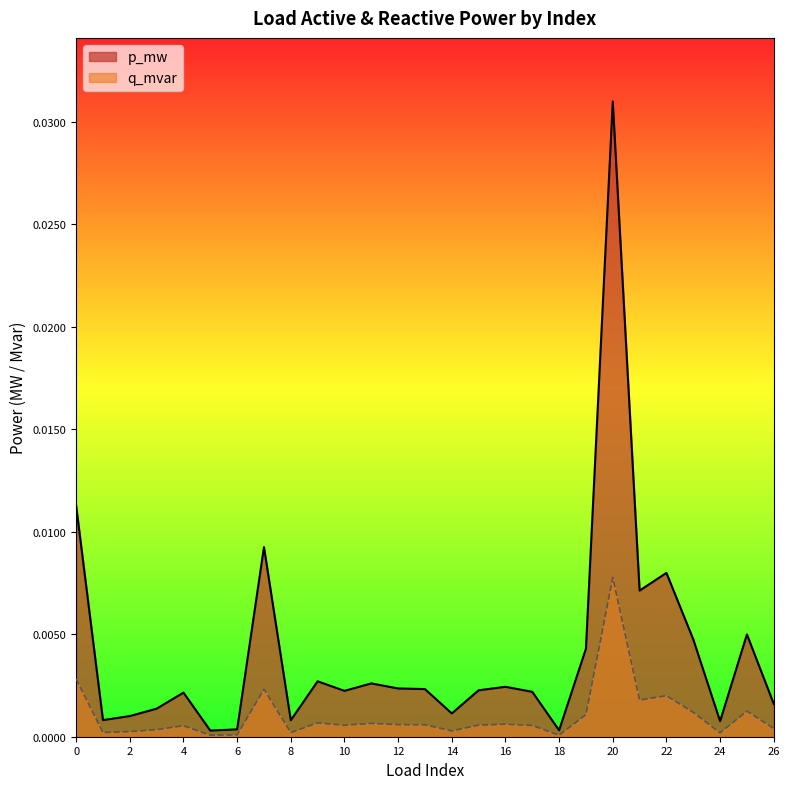

True or false: p_mw has a value of 0.0 at 10.

True